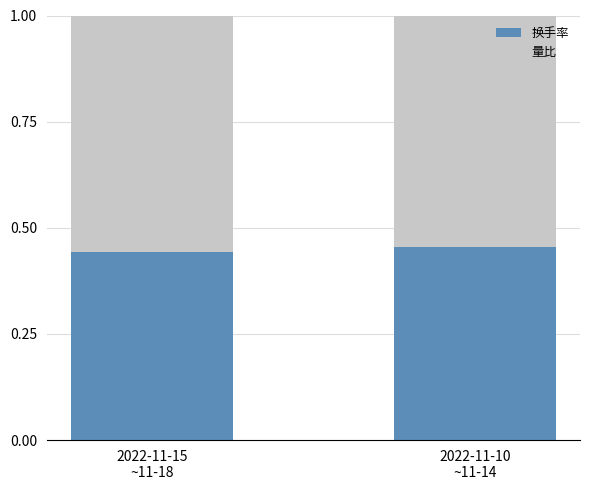

At which category is the sum across all series the highest?

2022-11-15
~11-18